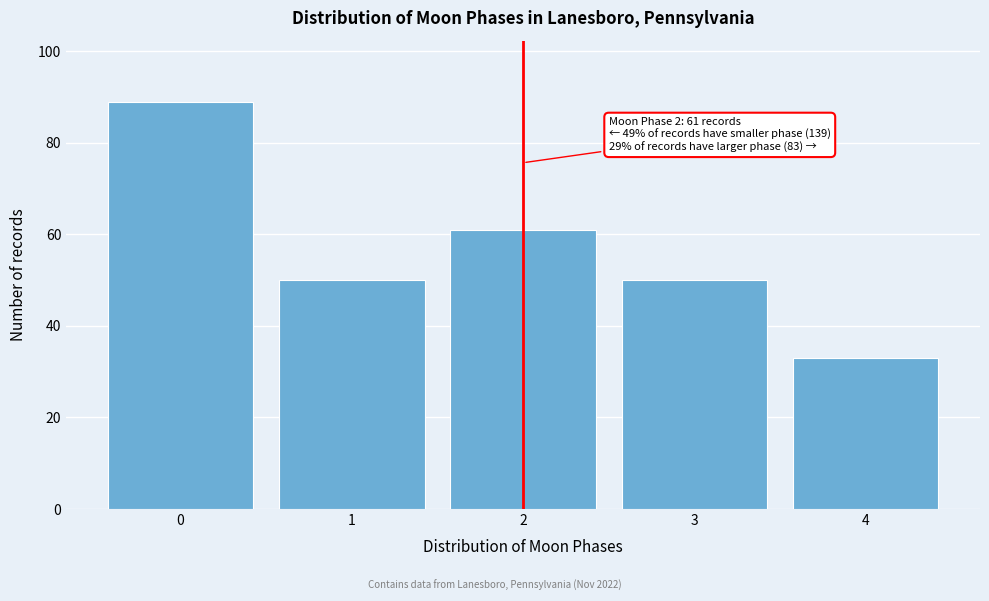

Reading right to left, what are all the values shown in this chart?

33	50	61	50	89